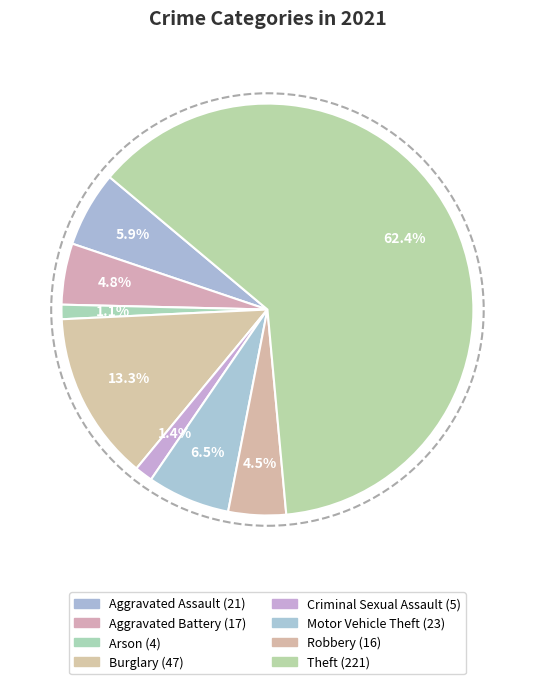

What percentage do Theft and Aggravated Assault together represent?

68.4%